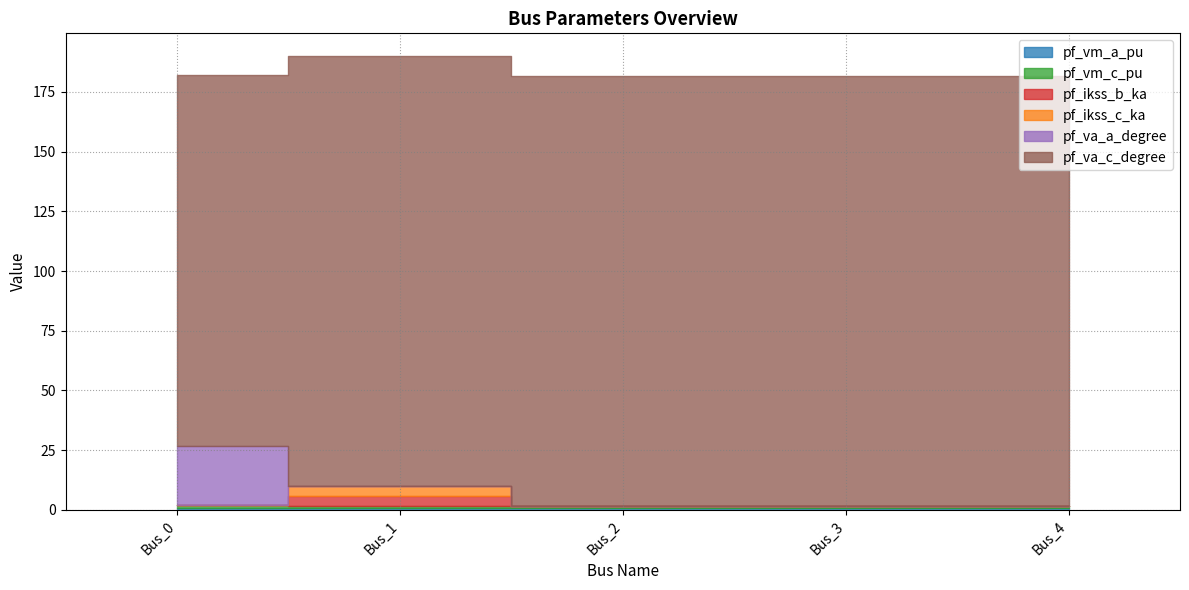

Which series changed the most between Bus_0 and Bus_3?

pf_va_a_degree